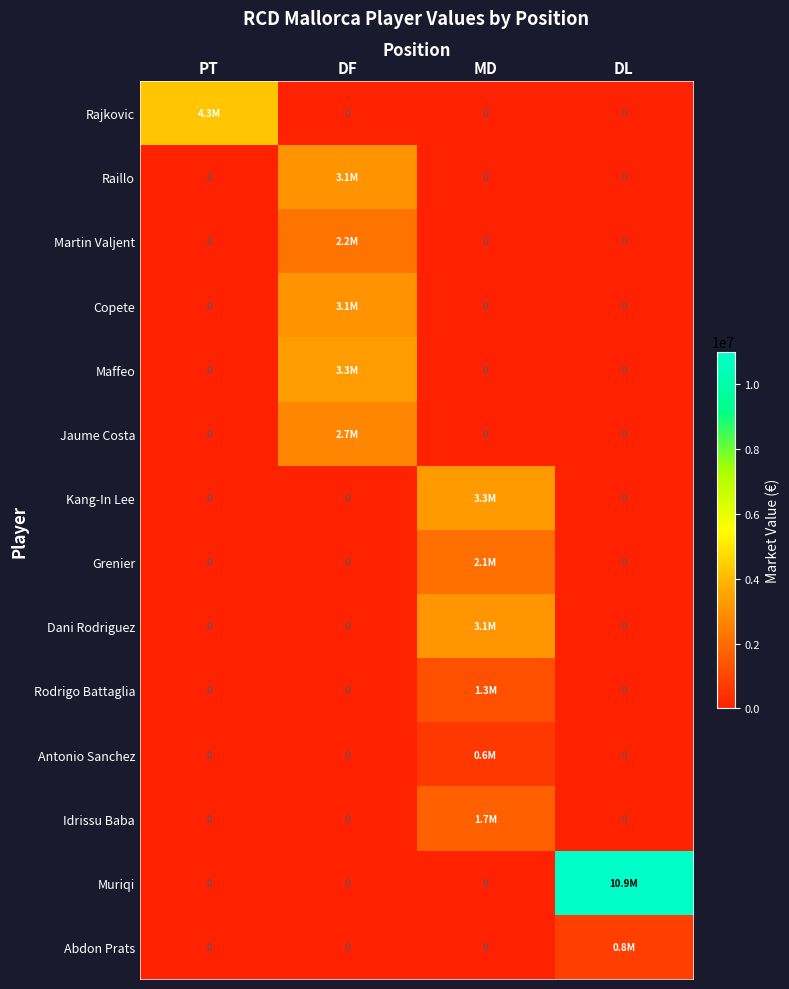

At which label does Dani Rodriguez reach its peak?

MD